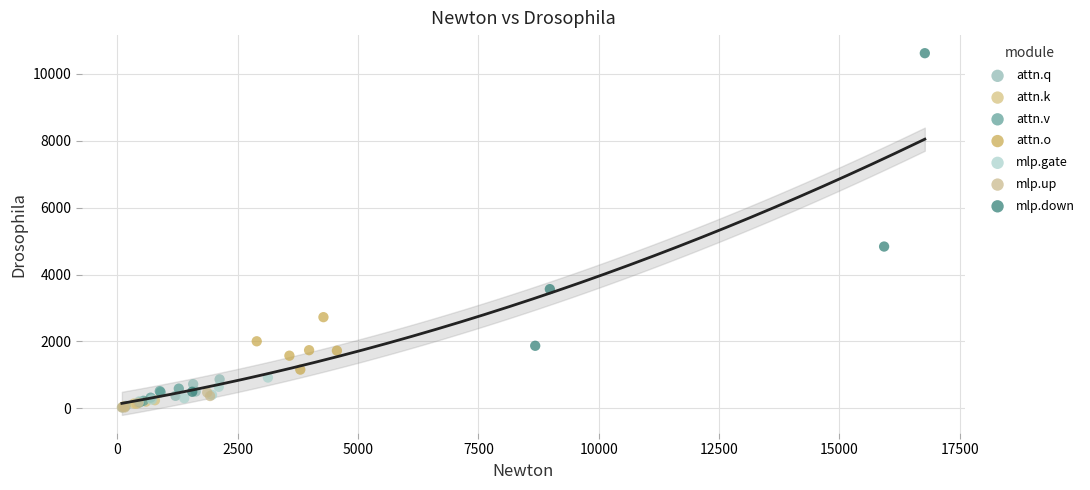

Which series reaches the maximum Y coordinate?

mlp.down